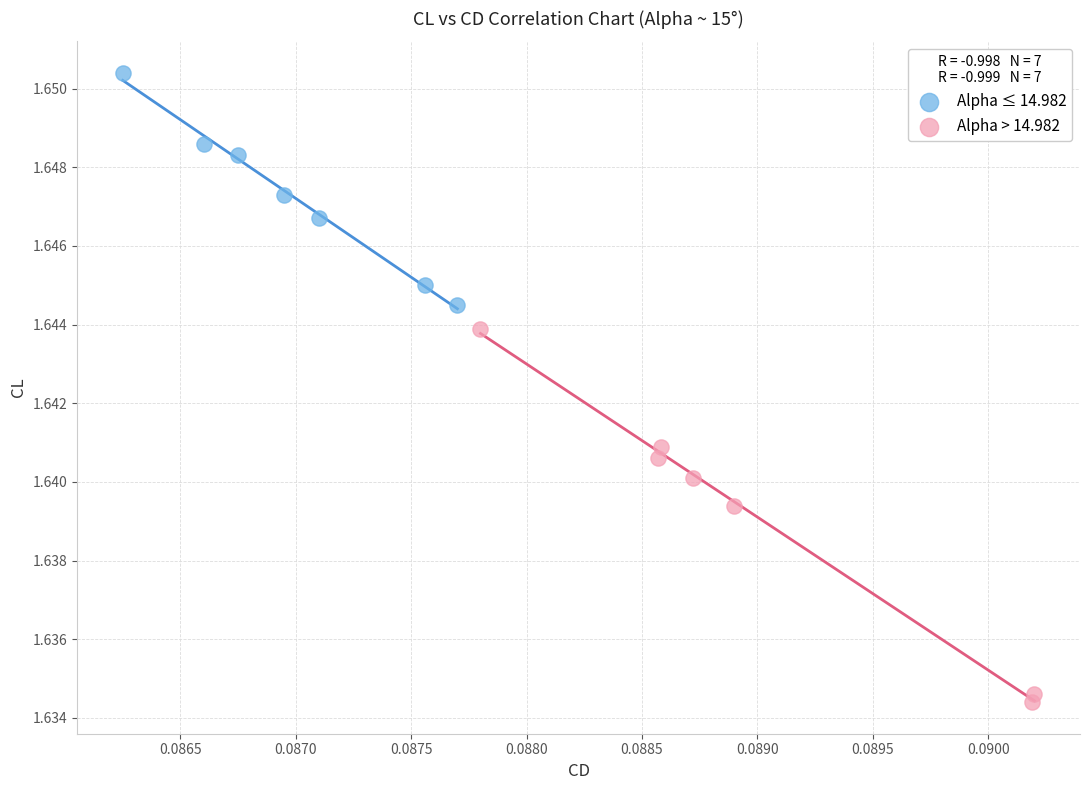

What are all the series names shown in the legend?

Alpha ≤ 14.982, Alpha > 14.982